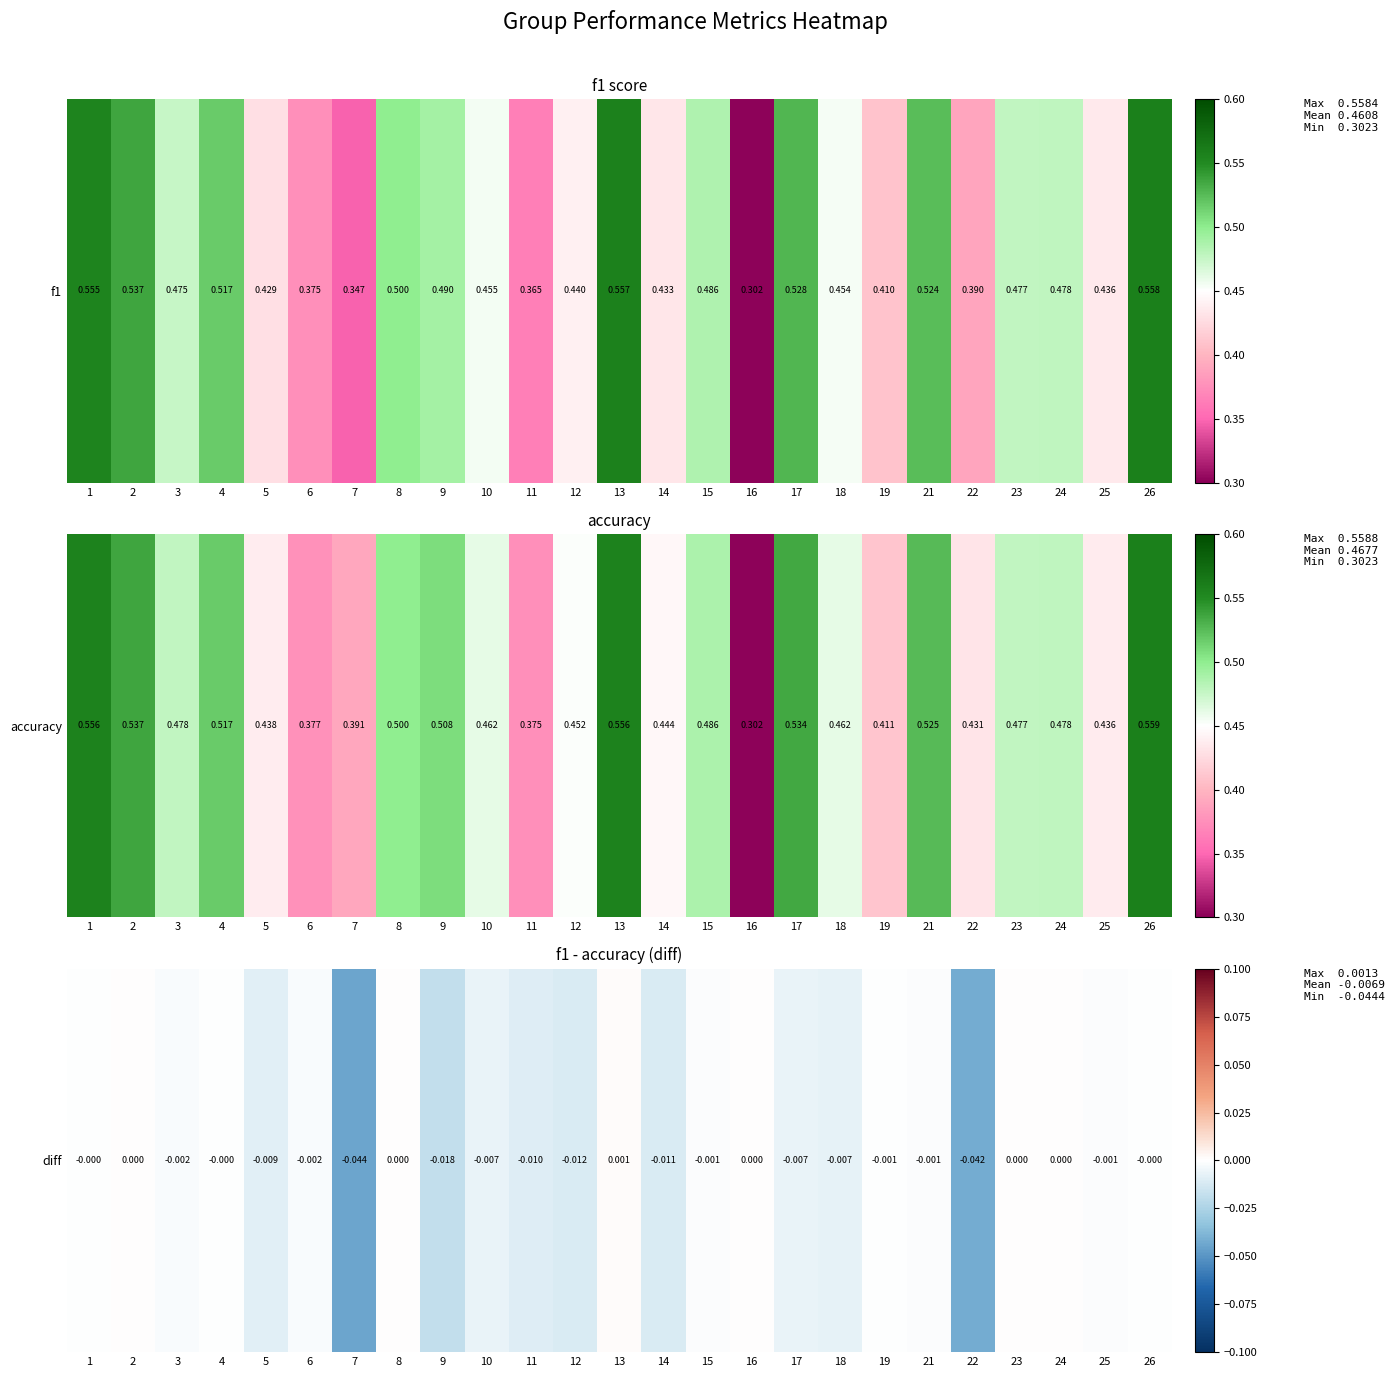

Is it true that the value at 2 is 0.0?

True